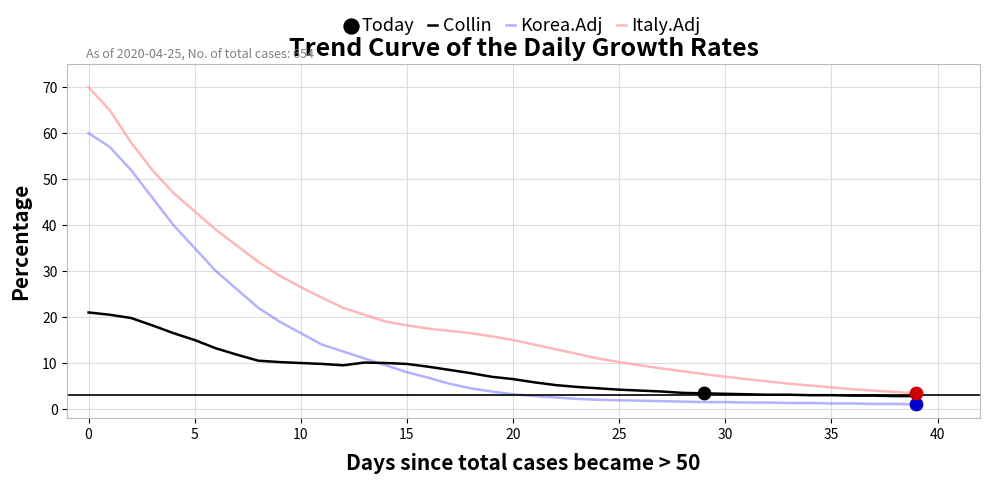

Which series has the largest total across all categories?

Italy.Adj